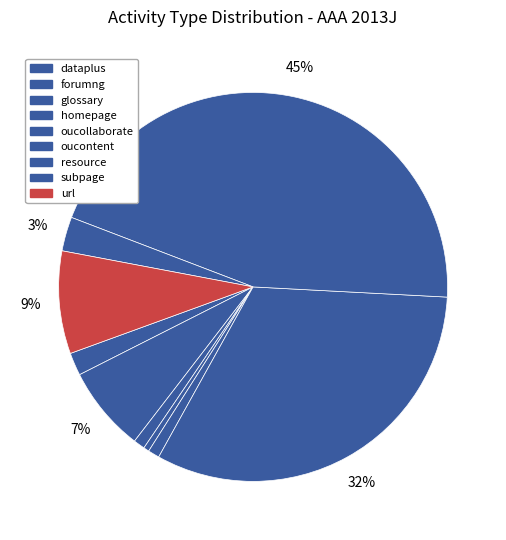

Which slice is the largest?

resource